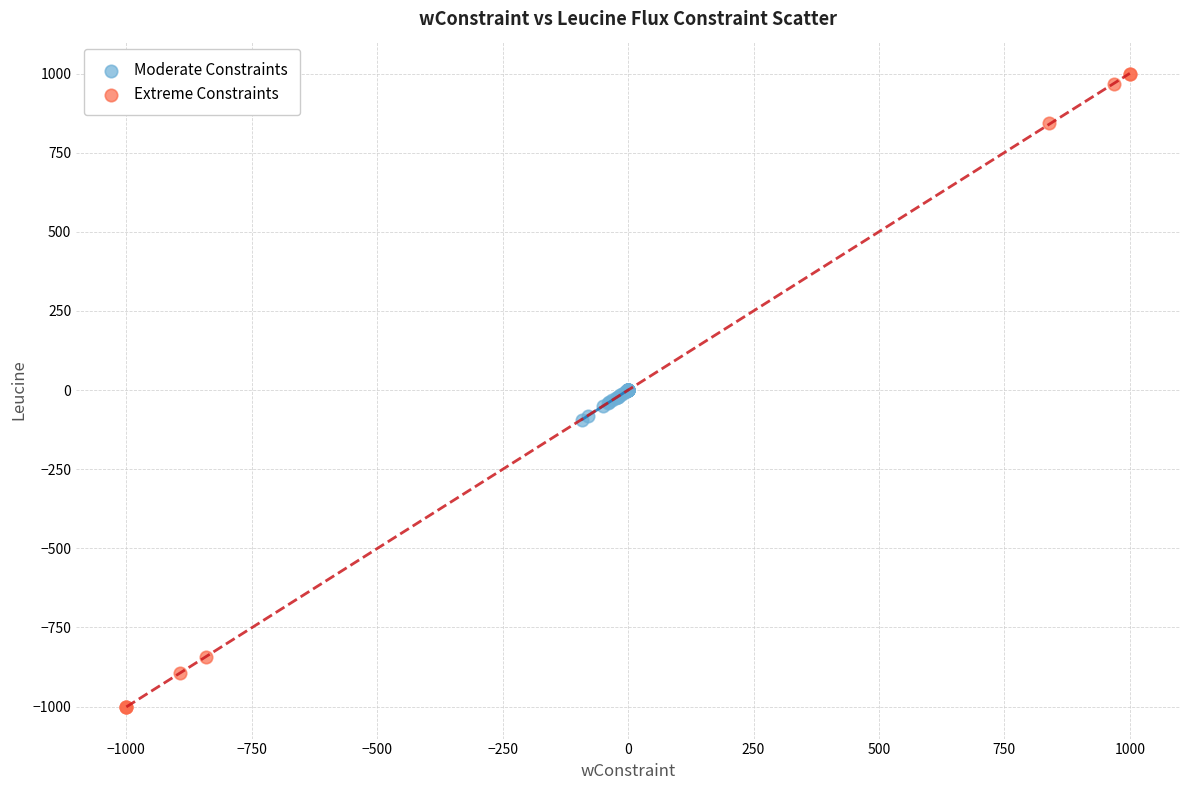

What are all the series names shown in the legend?

Moderate Constraints, Extreme Constraints